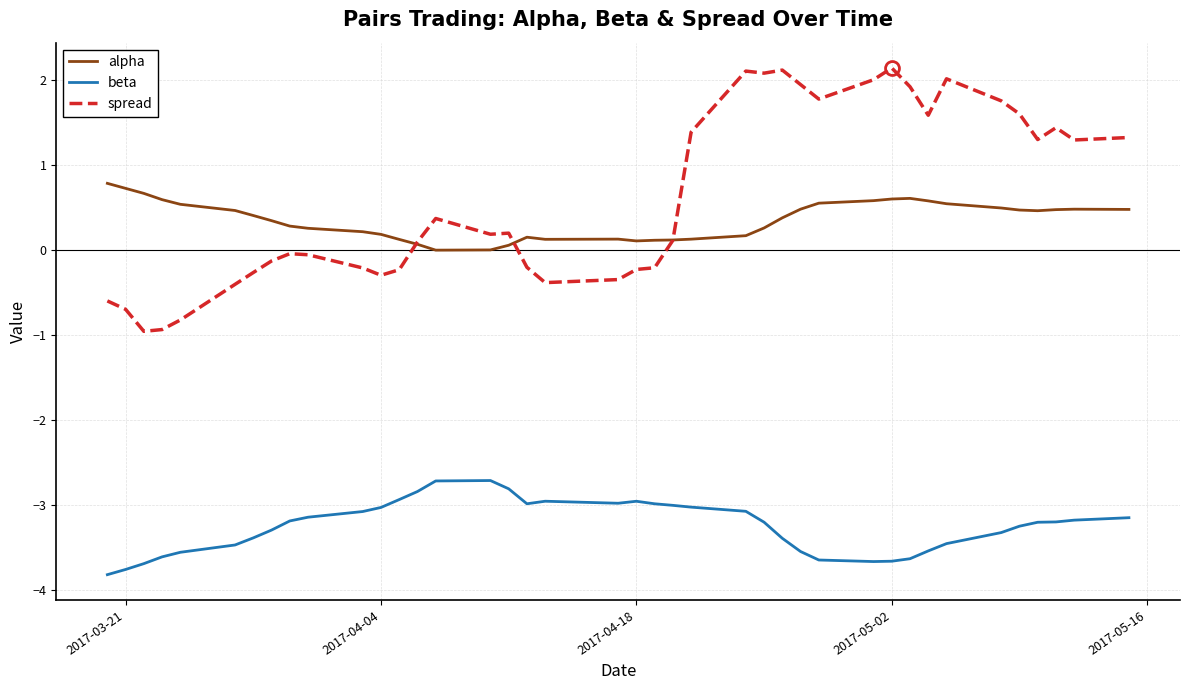

What is the maximum value for alpha?

0.8